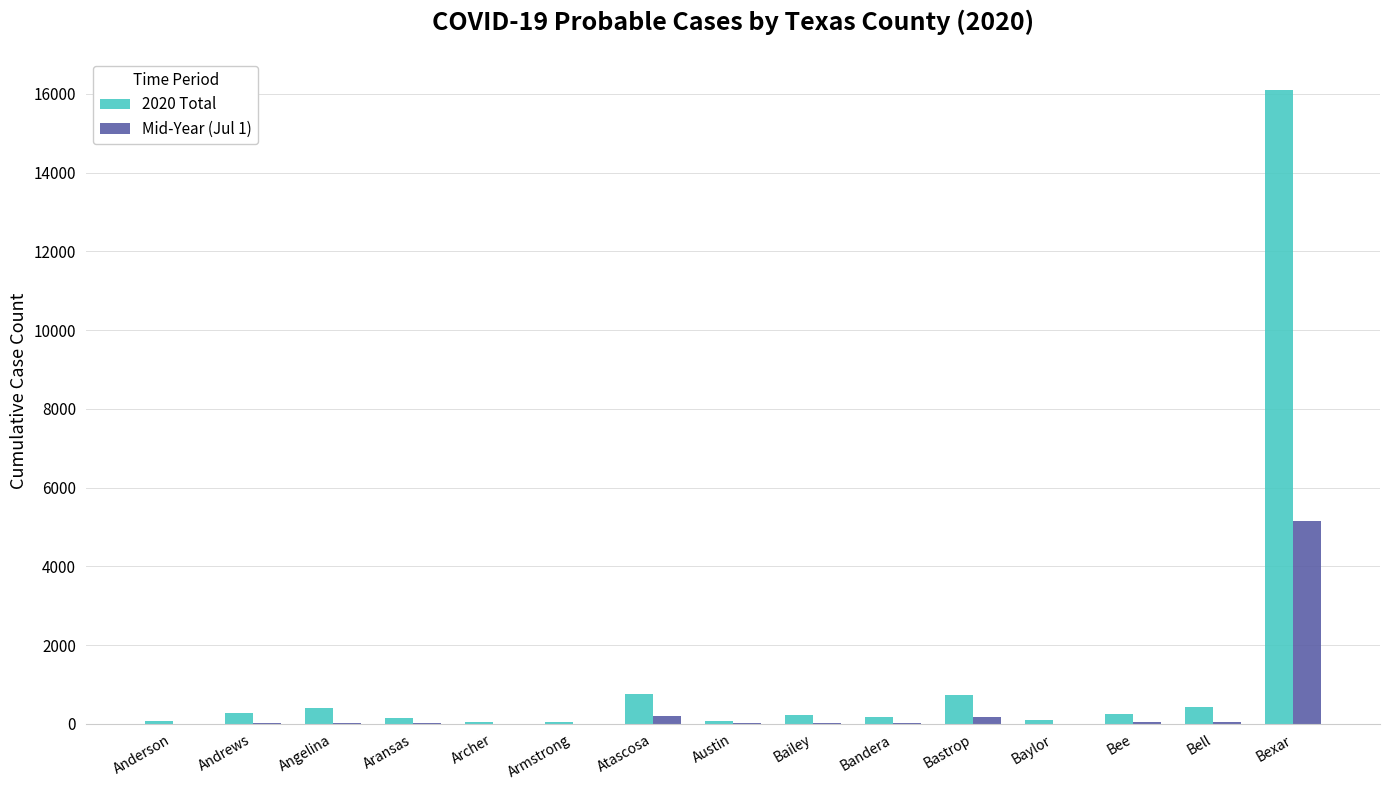

What is the spread (max minus min) of values at Andrews?

252